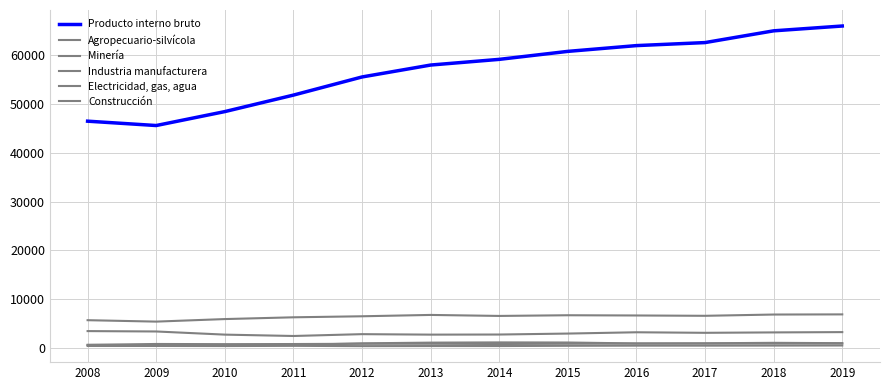

True or false: Producto interno bruto and Agropecuario-silvícola cross at least once.

False